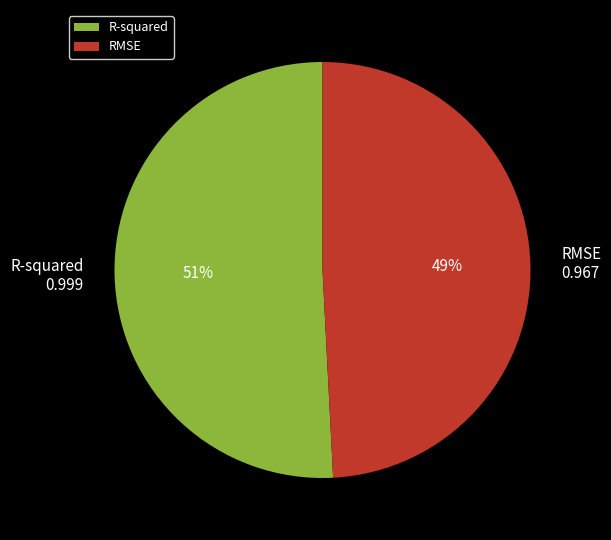

Is it true that R-squared is 51% of the pie?

True